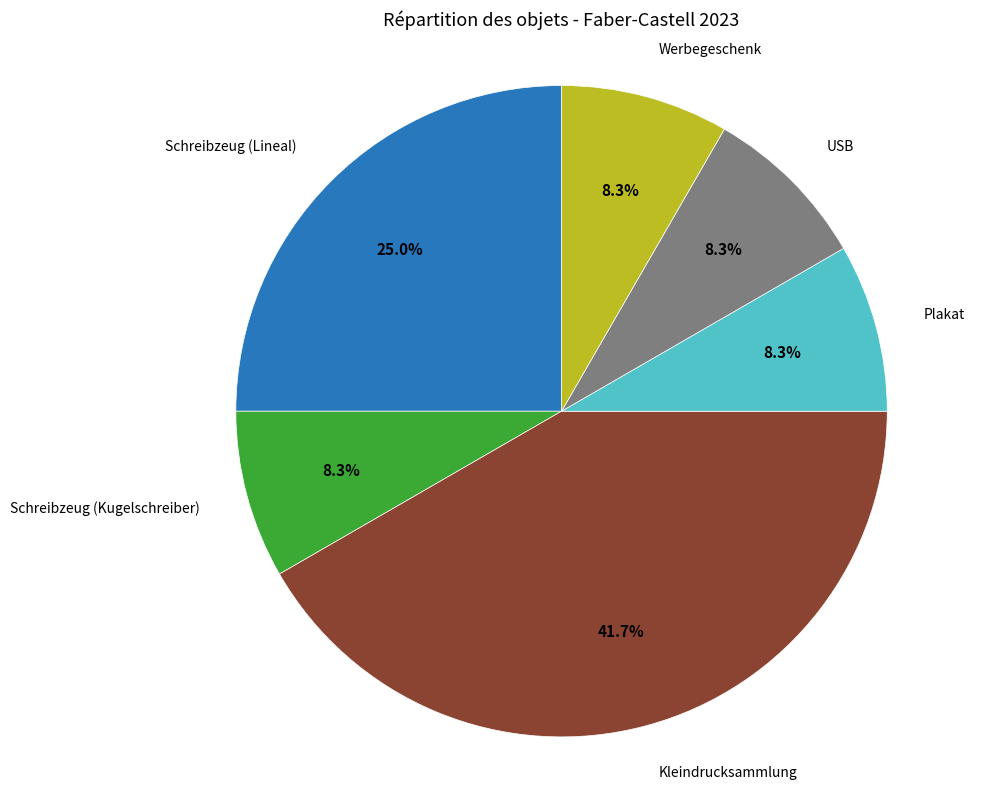

Does any single category account for the majority?

No